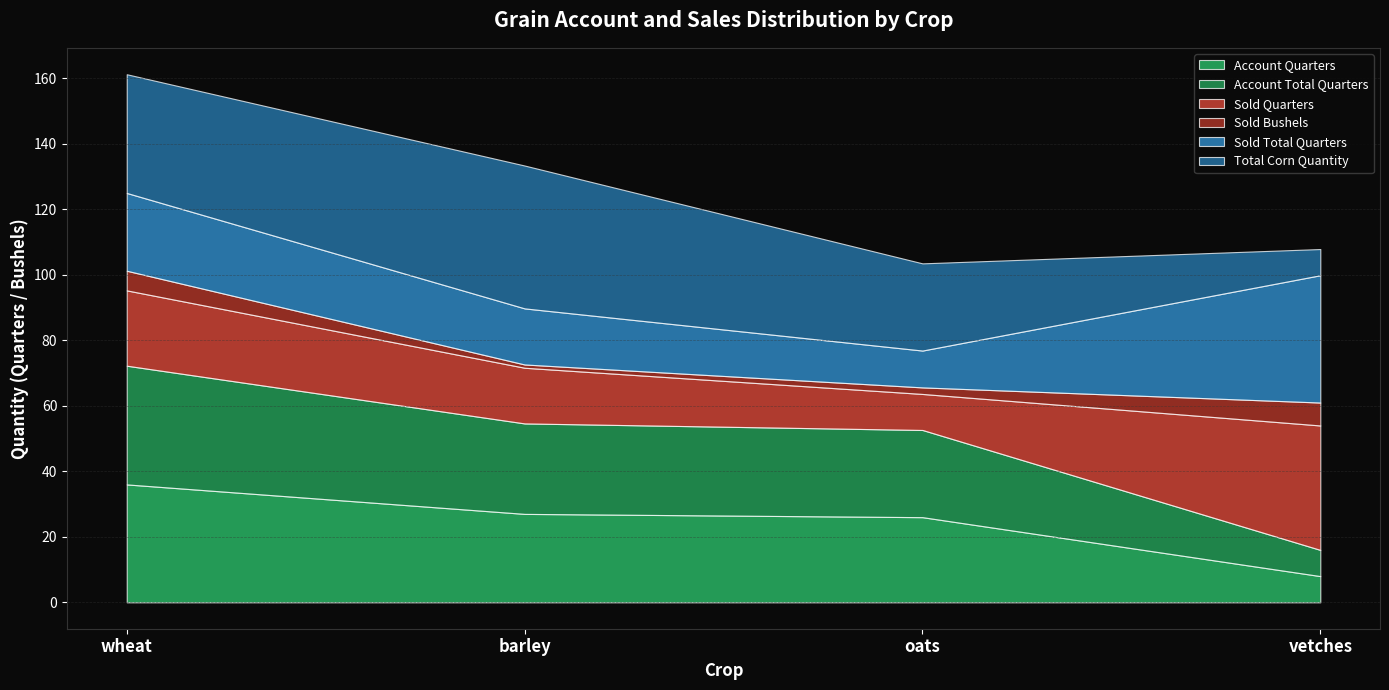

What is the difference between the maximum and minimum values in the Sold Bushels series?

6.0